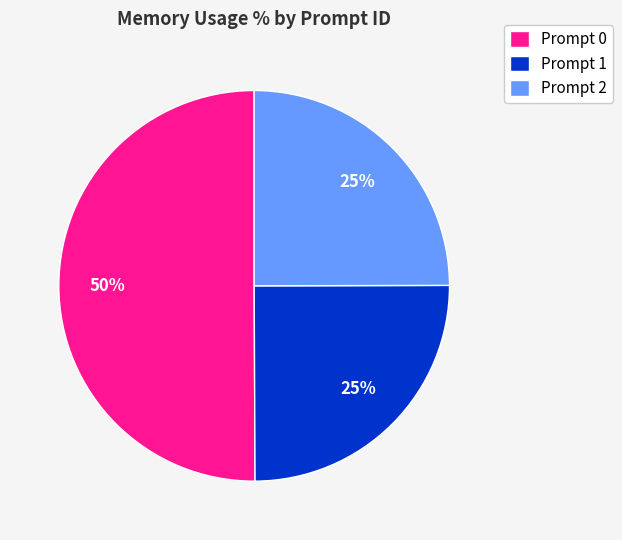

What is the majority slice?

Prompt 0